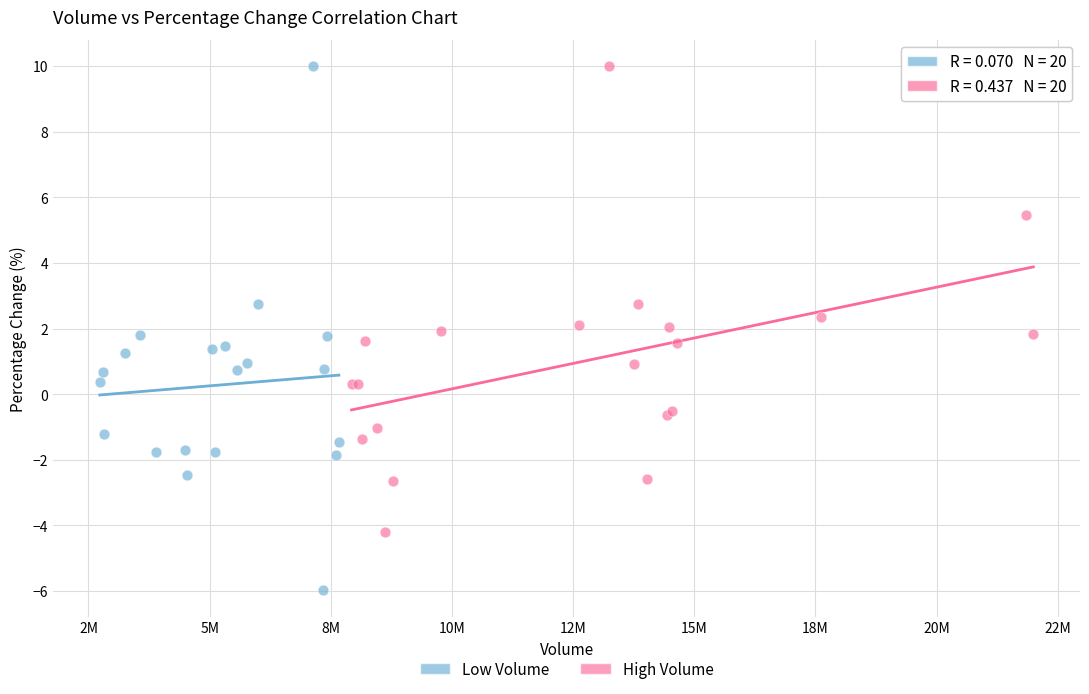

Which series contains the lowest Y value?

Low Volume